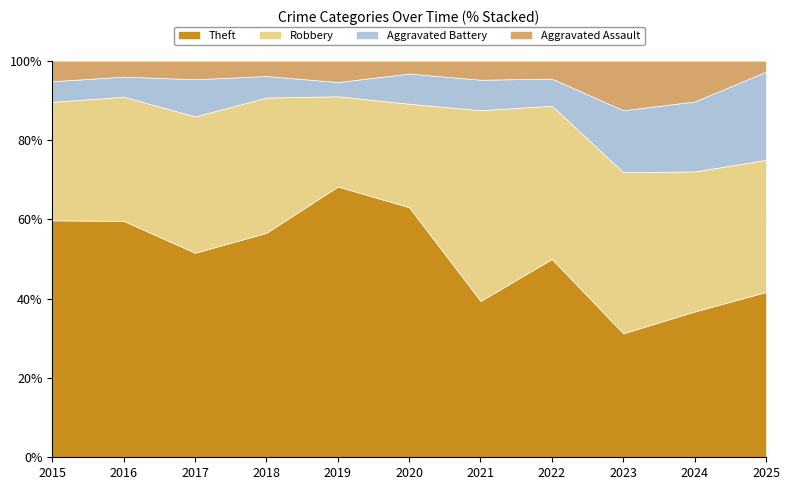

True or false: Theft and Robbery cross at least once.

True